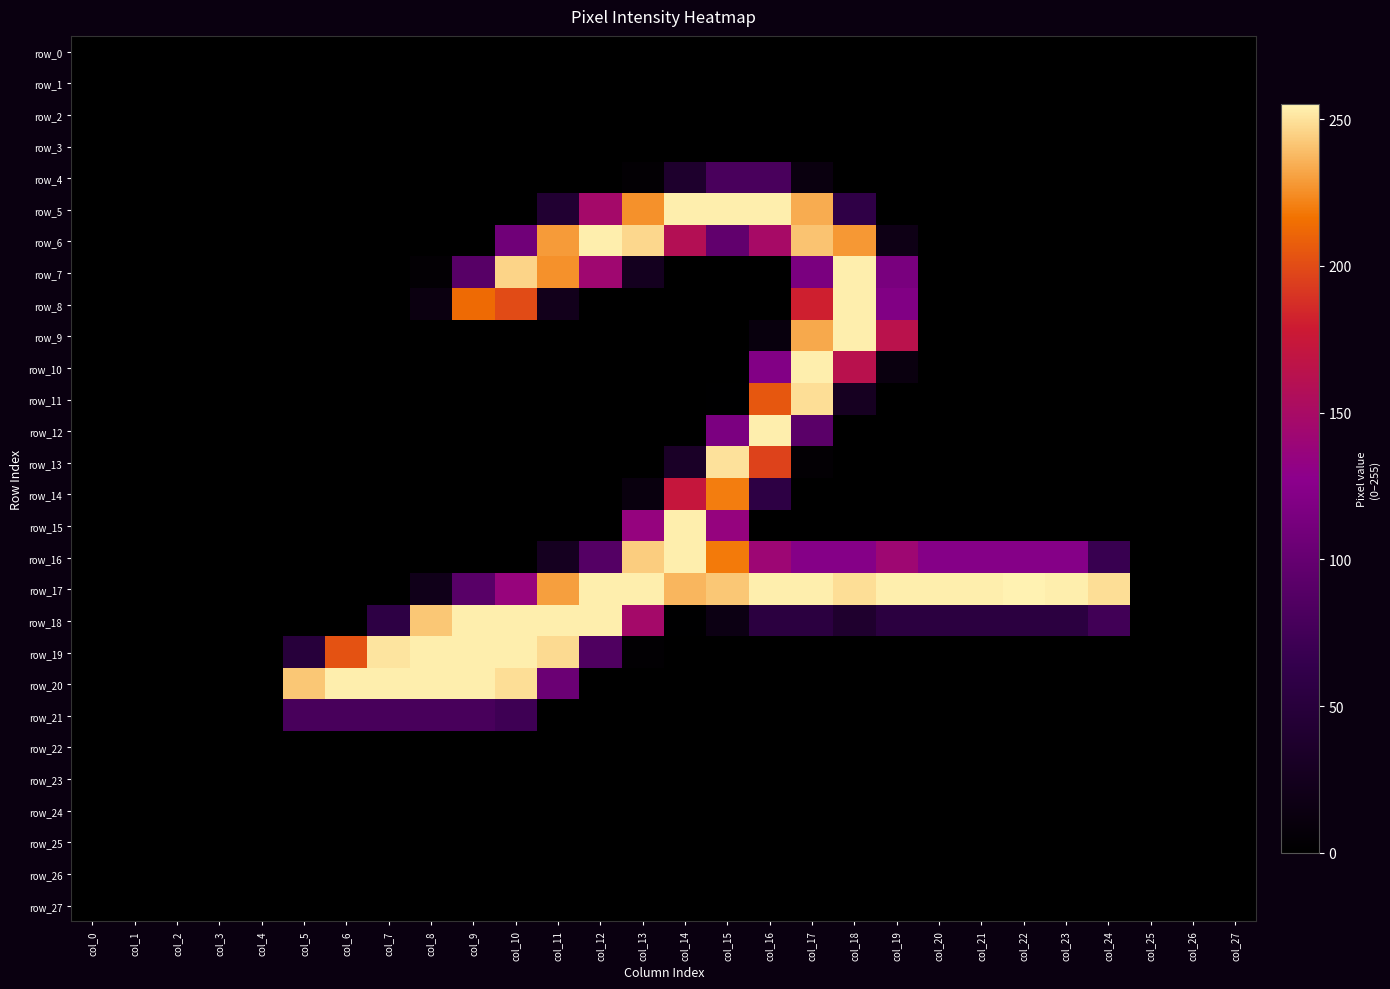

At which category does the chart reach its minimum across all series?

col_0